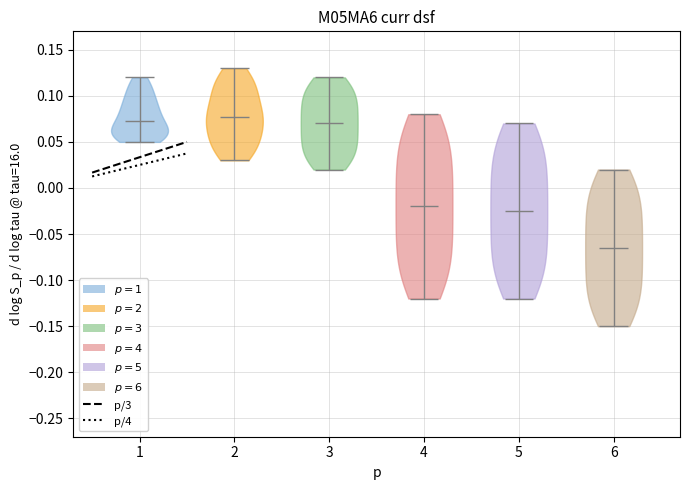

Reading left to right, read every violin against the y-axis: where its median line is, and the lowest and highest points it reaches. The values are not printed on the chart, so give them approximately, as read against the axis.

1: median line 0.075, lowest point 0.050, highest point 0.120
2: median line 0.075, lowest point 0.030, highest point 0.130
3: median line 0.070, lowest point 0.020, highest point 0.120
4: median line -0.020, lowest point -0.120, highest point 0.080
5: median line -0.025, lowest point -0.120, highest point 0.070
6: median line -0.065, lowest point -0.150, highest point 0.020